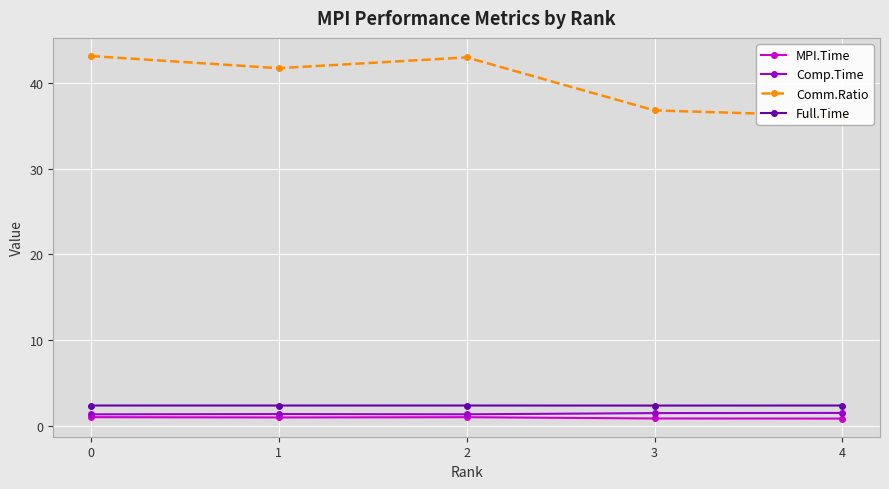

How many data points does each series have?

5